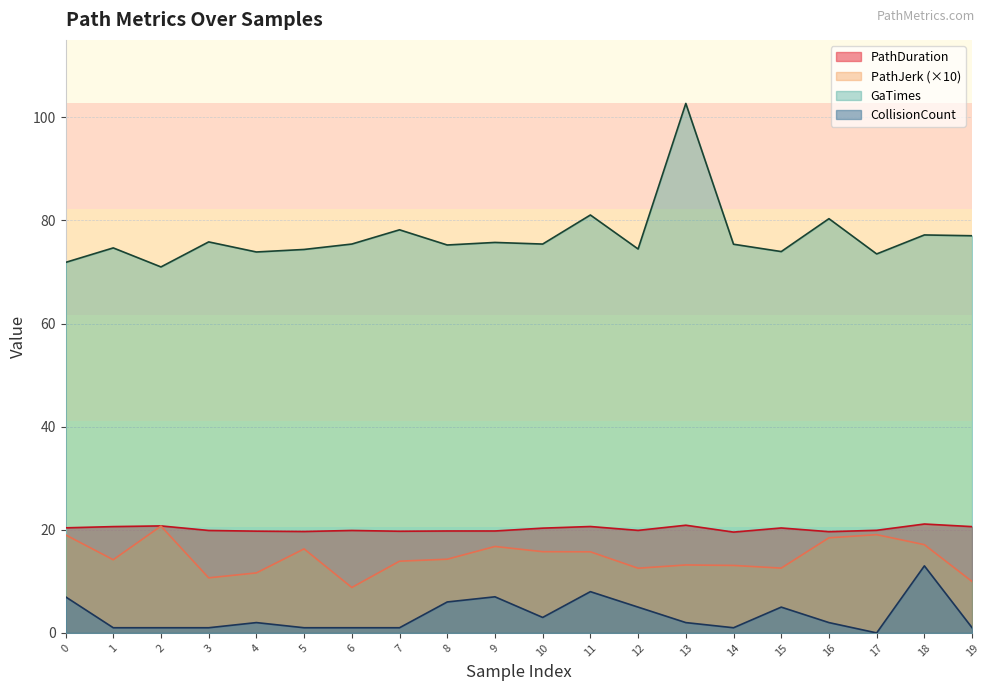

What is the sum of the PathDuration values at 0 and 14?

39.9